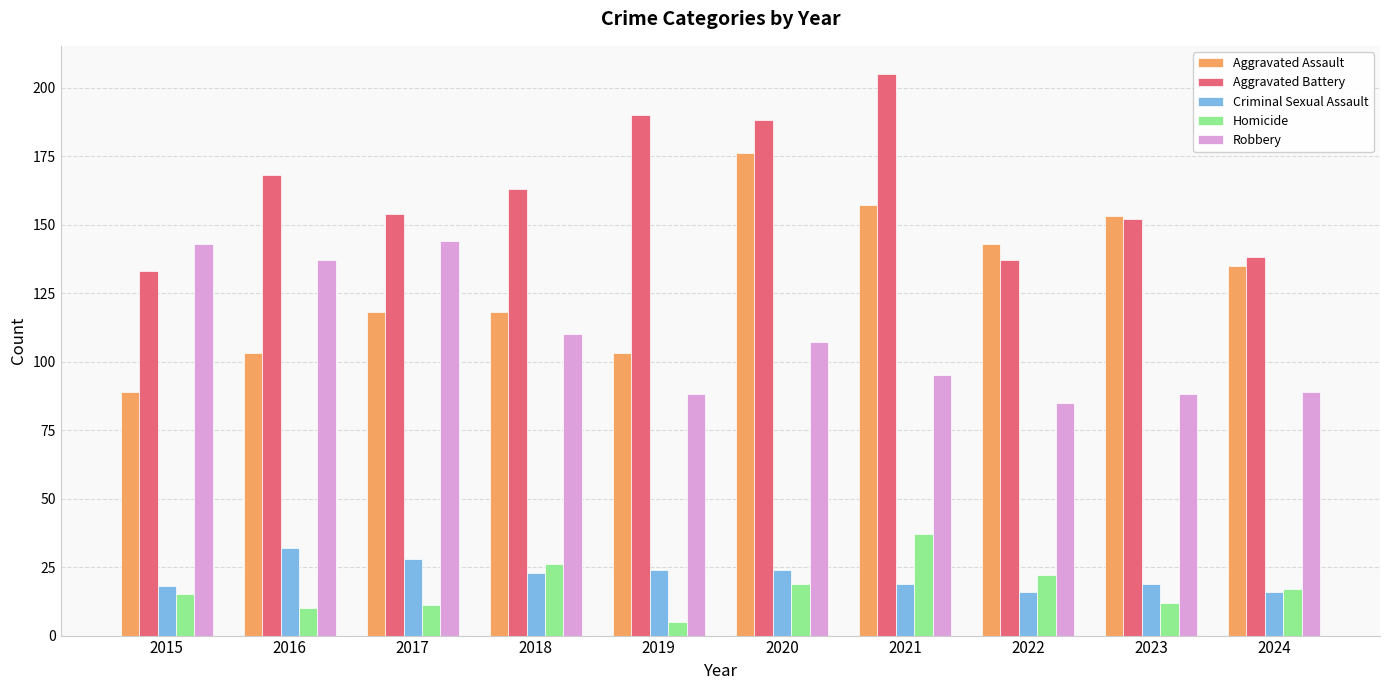

Which series has the widest spread of values?

Aggravated Assault